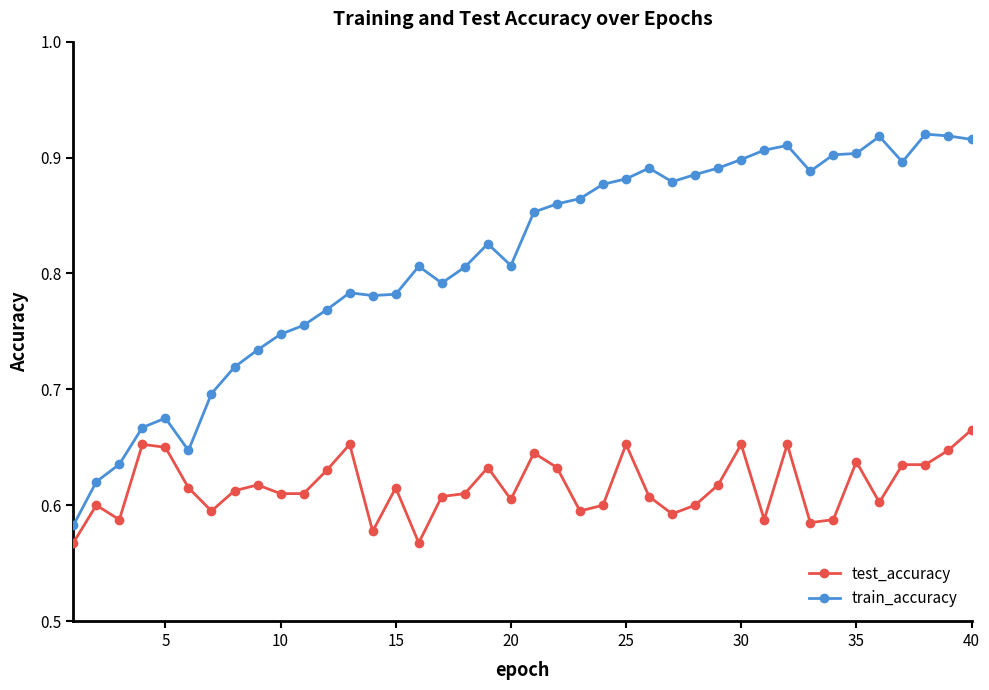

Count the number of categories in the chart.

40